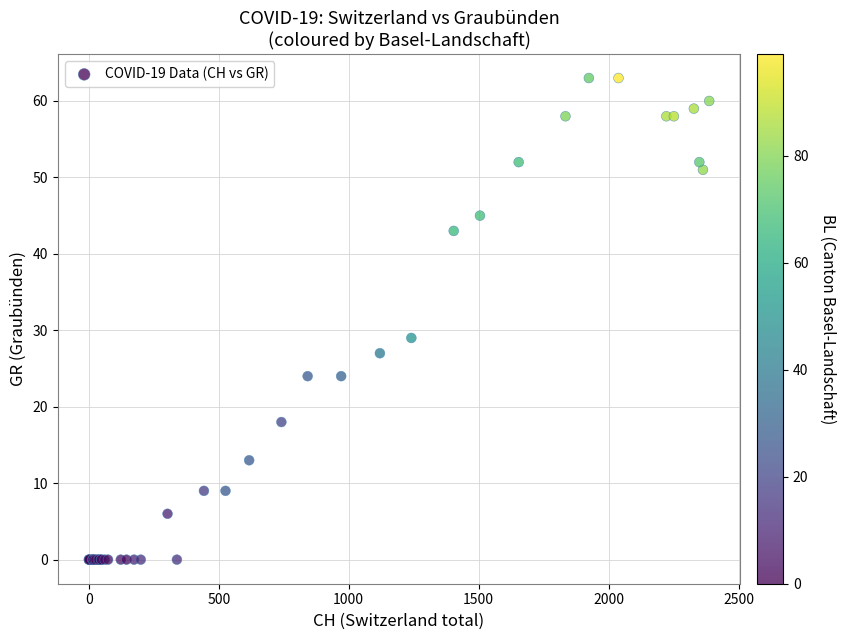

What Y value in the scatter plot is closest to 31?

29